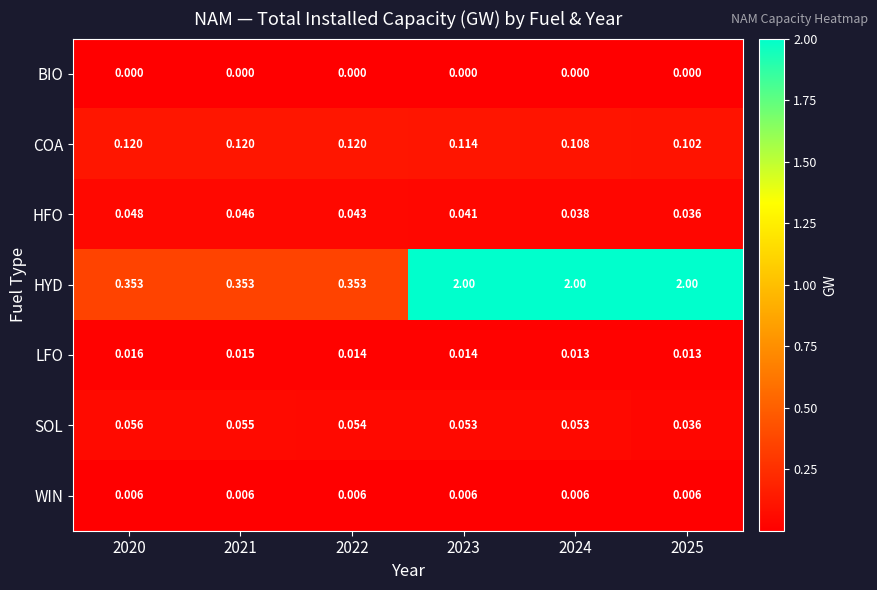

Which series has the largest range (max minus min)?

HYD